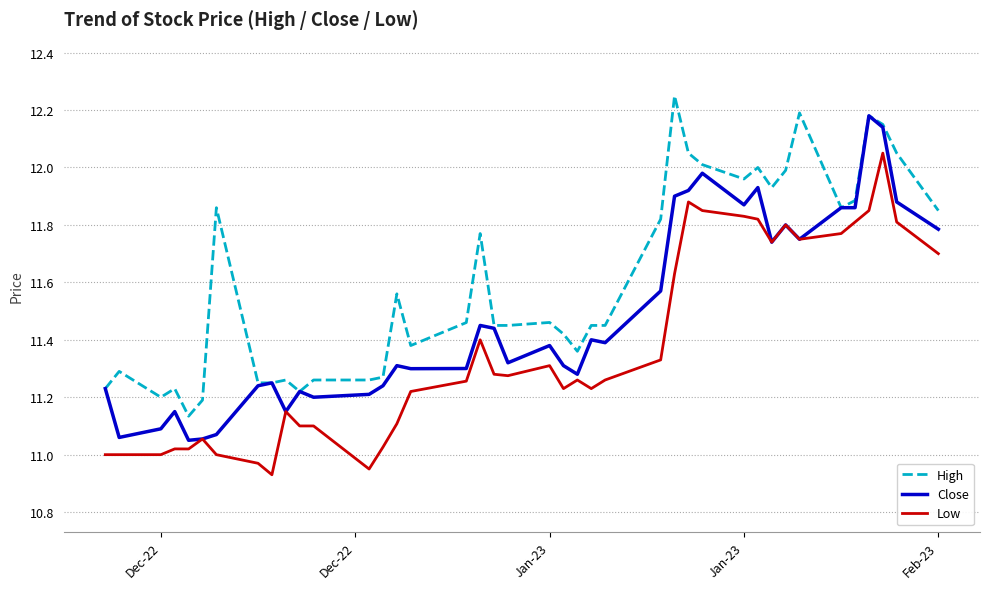

True or false: Low and High intersect in this chart.

False